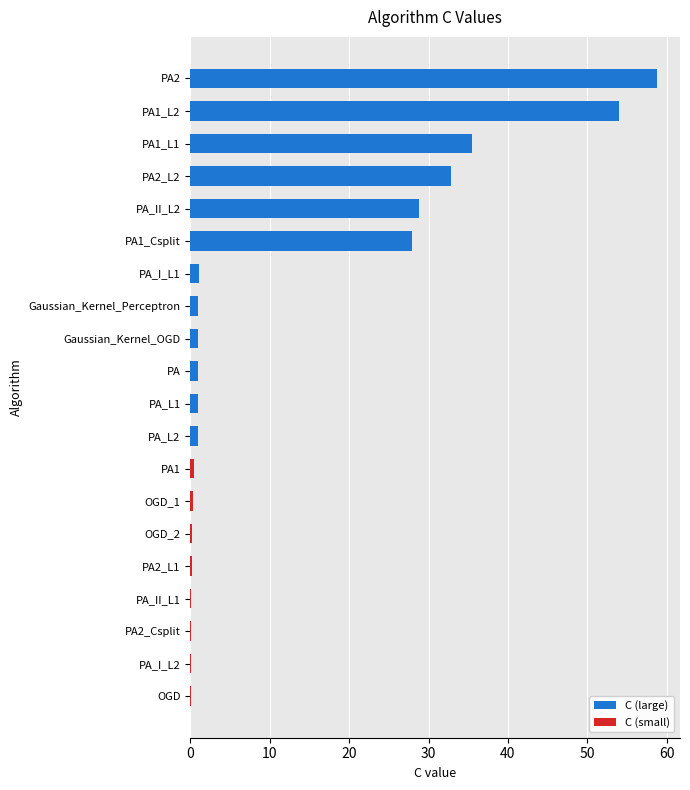

How many categories are shown in the chart?

20